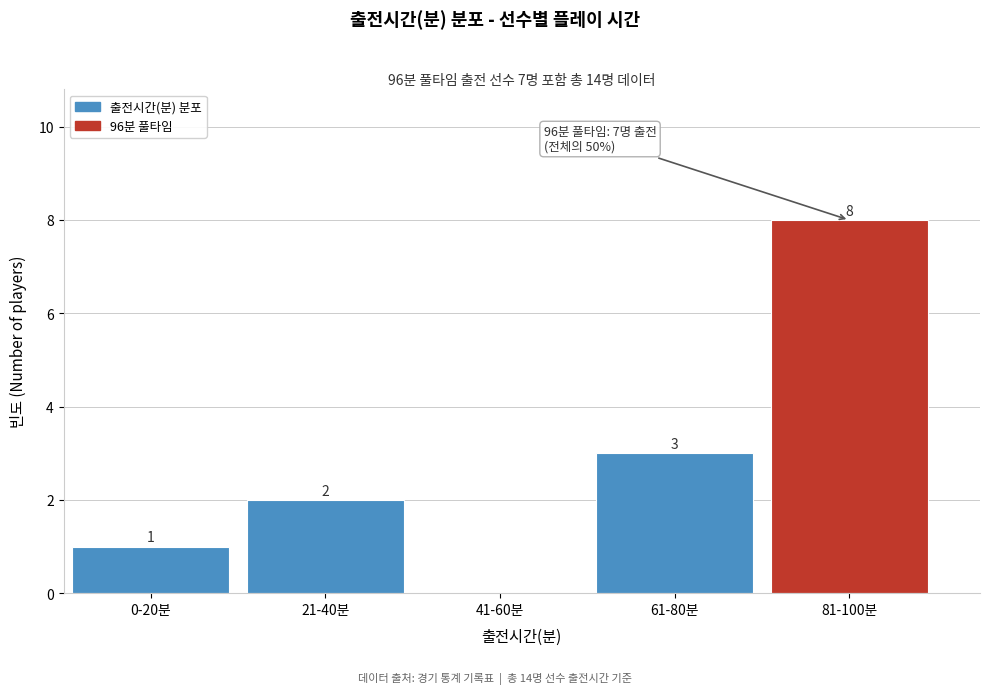

Reading left to right, what are all the values shown in this chart?

0-20분=1	21-40분=2	41-60분=0	61-80분=3	81-100분=8